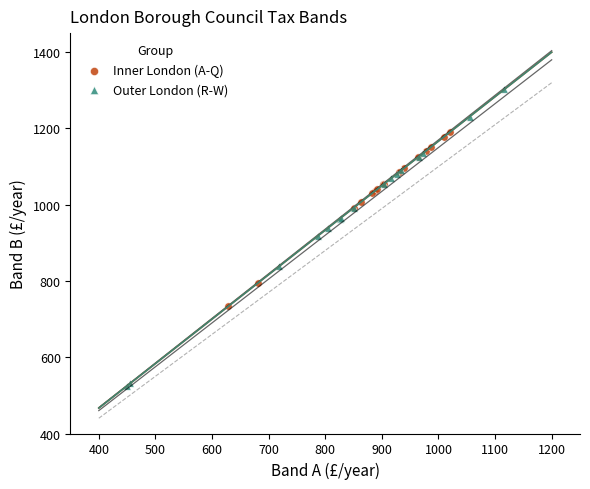

What are all the series names shown in the legend?

Inner London (A-Q), Outer London (R-W)